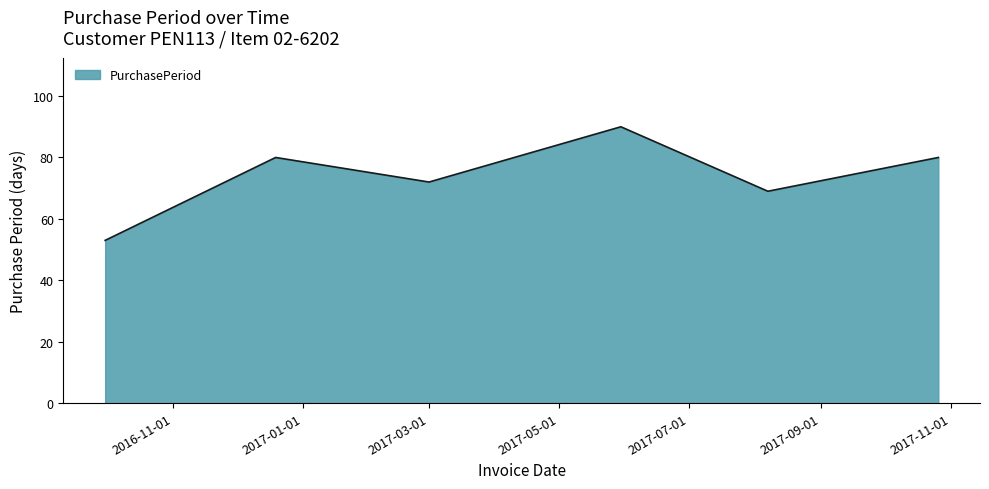

True or false: there are more than 0 points higher than both neighbors.

True